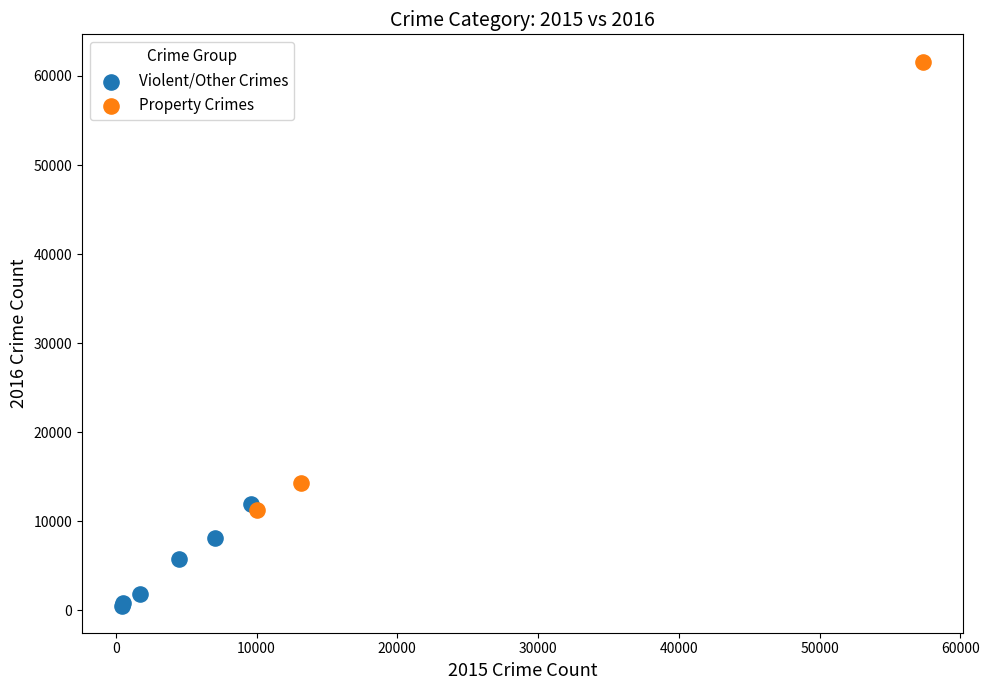

What are all the series names shown in the legend?

Violent/Other Crimes, Property Crimes